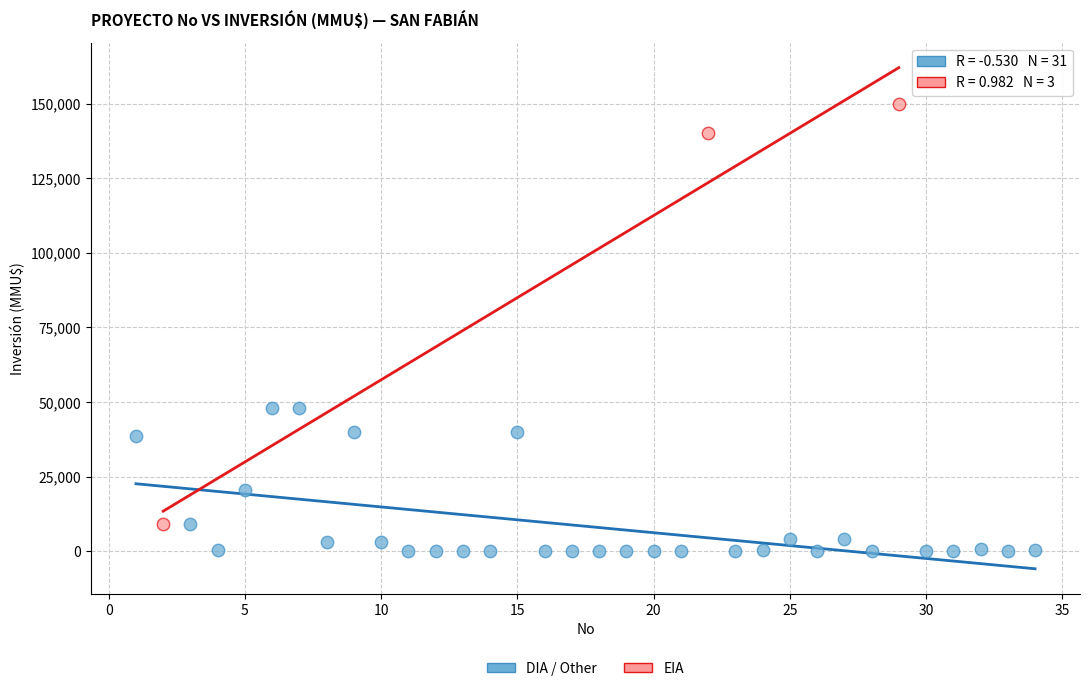

Which series contains the highest Y value?

EIA